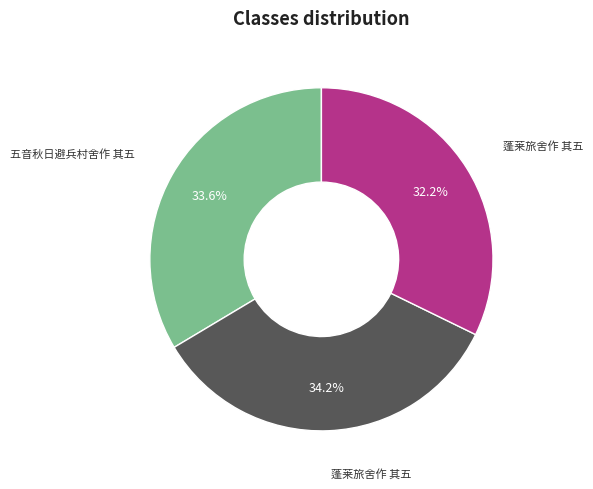

Is there a majority slice in this chart?

No